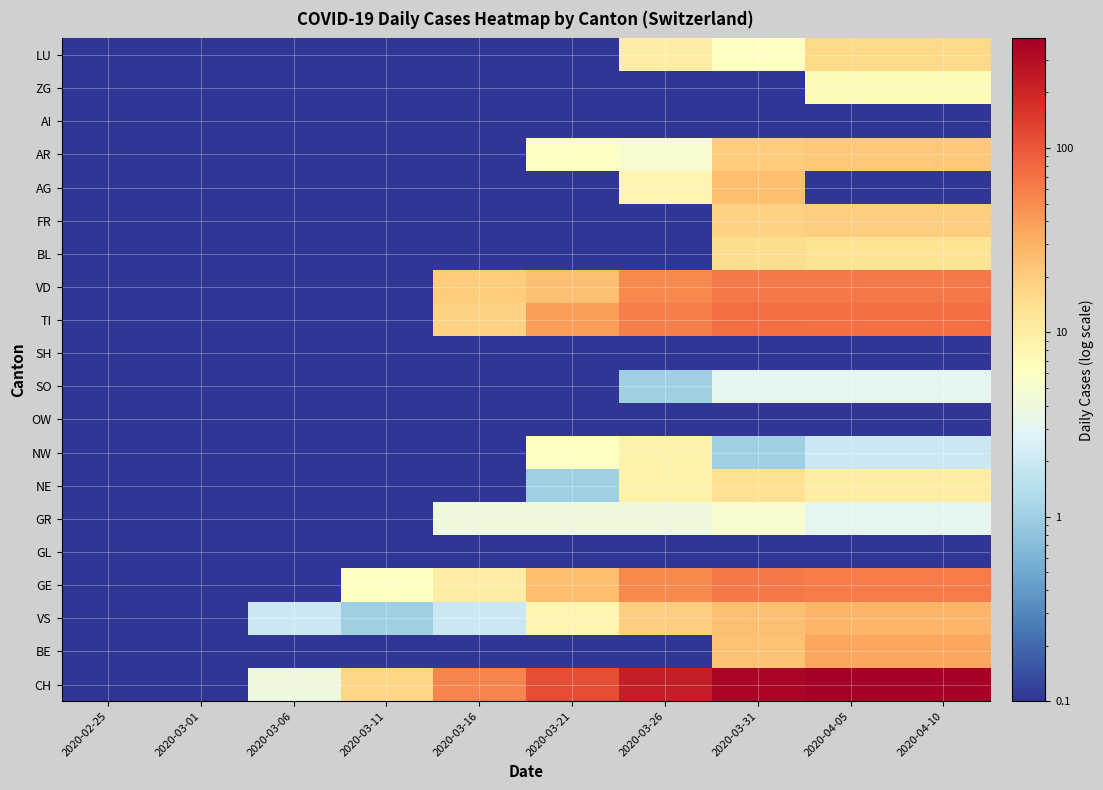

Between 2020-04-10 and 2020-03-31, which is larger?

2020-04-10